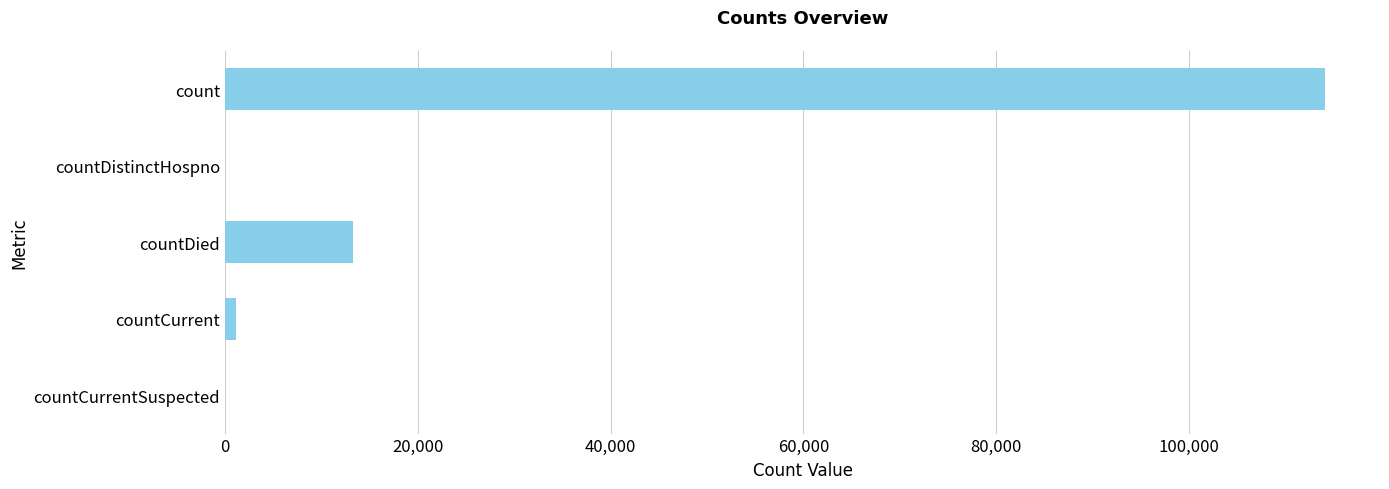

Are the bars horizontal?

Yes